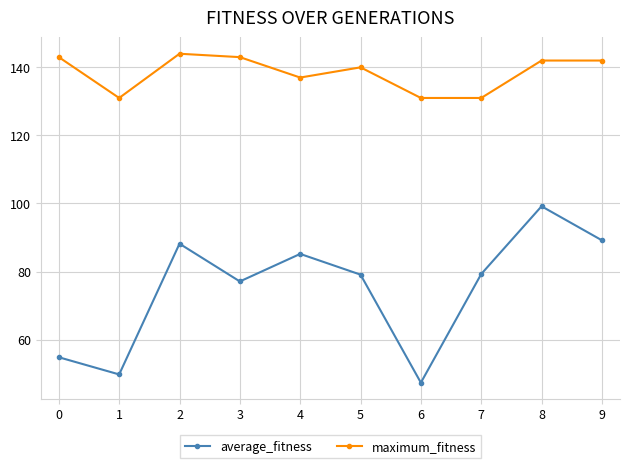

Does the chart have visible grid lines?

Yes